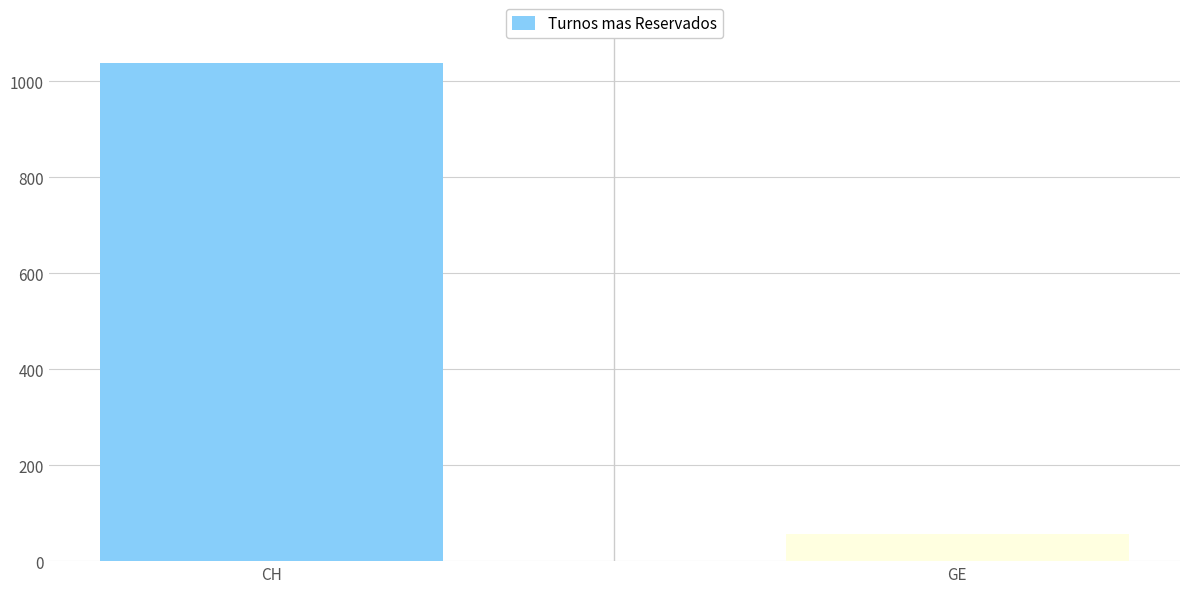

Reading left to right, list all the values displayed in this chart.

CH=1037	GE=57